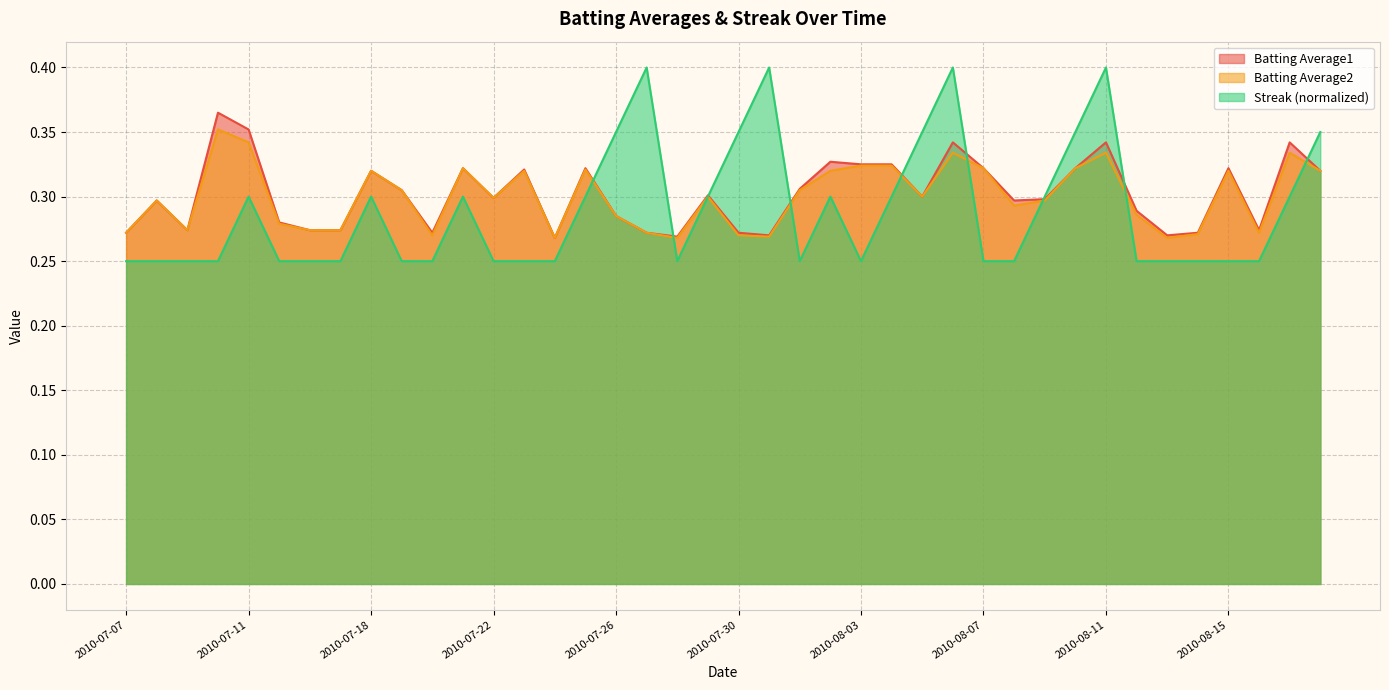

How many categories are shown in the chart?

40